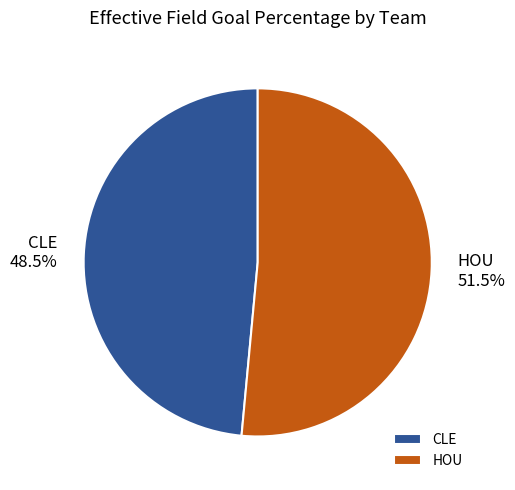

The HOU slice represents 60% of the pie. True or false?

False